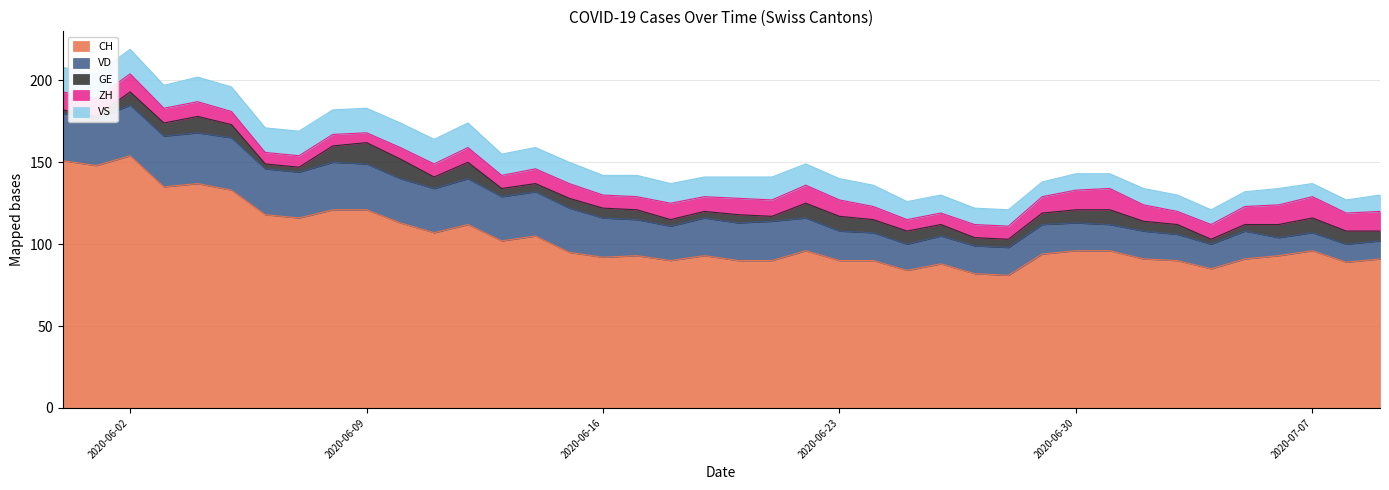

What is the maximum value for ZH?

13